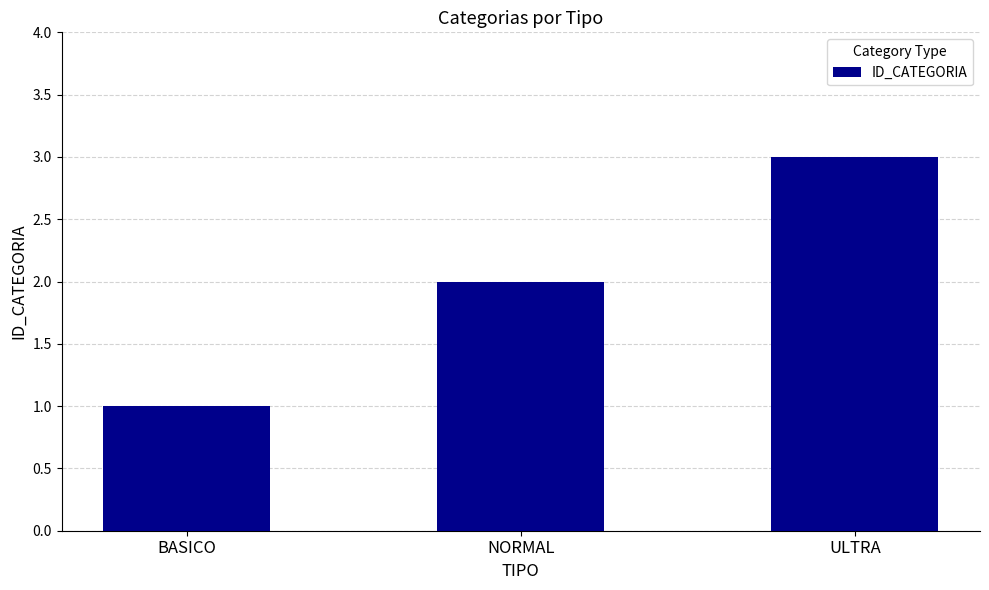

How many values are between 1 and 3?

3